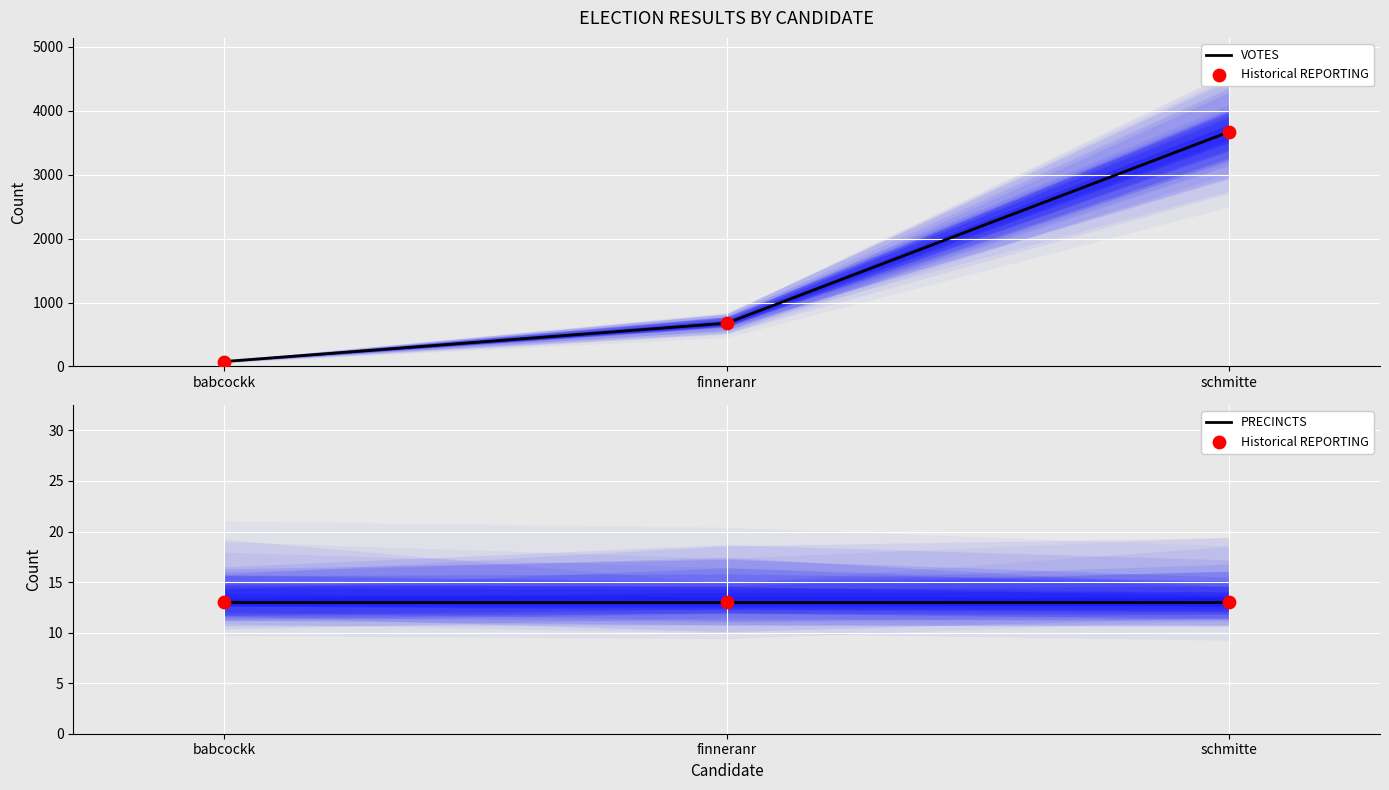

At which category is the sum across all series the highest?

schmitte